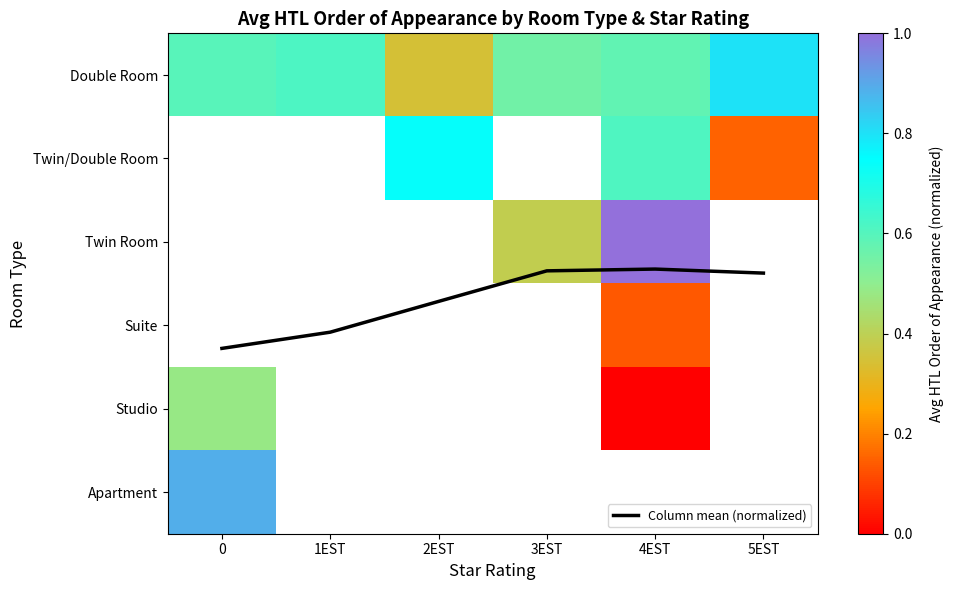

What is the approximate value of Double Room at 5EST?

0.8